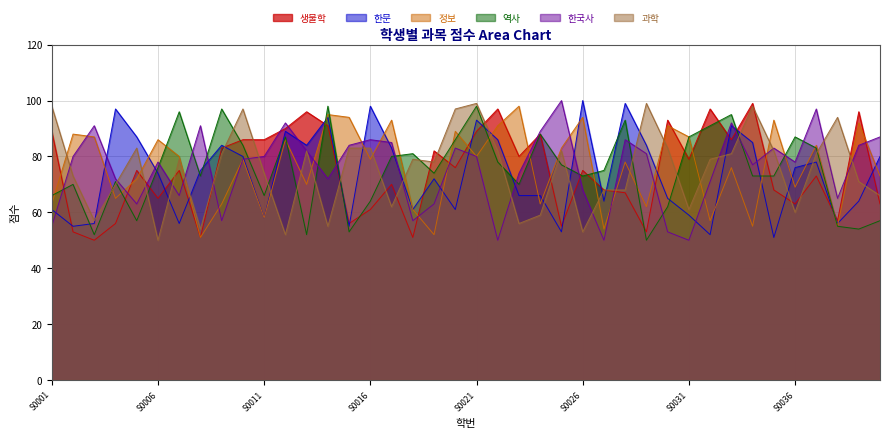

Reading left to right, what are all the values shown in this chart?

생물학: 89	53	50	56	75	65	75	51	83	86	86	90	96	91	56	61	70	51	82	76	89	97	80	88	55	75	68	67	53	93	79	97	86	99	68	63	73	57	96	63
한문: 61	55	56	97	87	74	56	75	84	80	58	89	84	94	55	98	83	61	72	61	93	86	66	66	53	100	64	99	84	65	59	52	91	85	51	76	78	56	64	80
정보: 63	88	87	65	72	86	80	51	63	79	58	86	70	95	94	79	93	61	52	89	80	91	98	63	83	94	54	78	62	91	87	57	76	55	93	69	84	55	92	73
역사: 66	70	52	71	57	76	96	73	97	84	66	87	52	98	53	64	80	81	74	86	98	78	70	88	77	73	75	93	50	62	87	91	95	73	73	87	83	55	54	57
한국사: 55	80	91	72	63	78	66	91	57	79	80	92	82	72	84	86	85	57	63	83	80	50	74	89	100	68	50	86	81	53	50	71	92	77	83	78	97	65	84	87
과학: 98	73	57	70	83	50	79	54	81	97	74	52	82	55	83	83	62	79	78	97	99	82	56	59	82	53	68	68	99	83	61	79	81	98	82	60	81	94	71	66